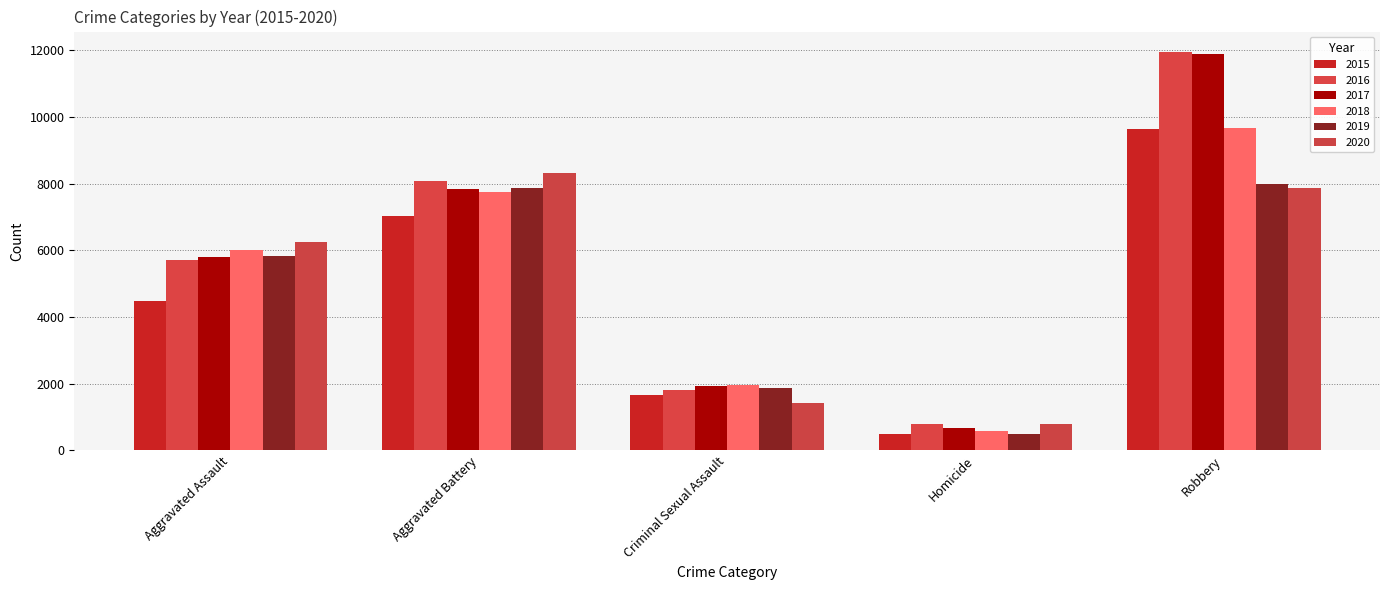

How many bars are there in each group?

6